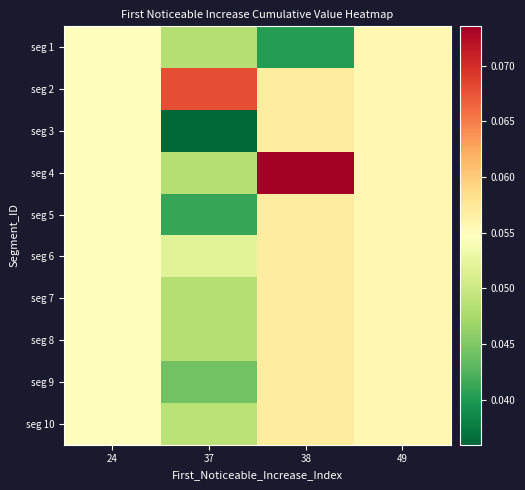

Reading left to right, extract all data points from this chart.

seg 1: 24=0.1	37=0.0	38=0.0	49=0.1
seg 2: 24=0.1	37=0.1	38=0.1	49=0.1
seg 3: 24=0.1	37=0.0	38=0.1	49=0.1
seg 4: 24=0.1	37=0.0	38=0.1	49=0.1
seg 5: 24=0.1	37=0.0	38=0.1	49=0.1
seg 6: 24=0.1	37=0.1	38=0.1	49=0.1
seg 7: 24=0.1	37=0.0	38=0.1	49=0.1
seg 8: 24=0.1	37=0.0	38=0.1	49=0.1
seg 9: 24=0.1	37=0.0	38=0.1	49=0.1
seg 10: 24=0.1	37=0.0	38=0.1	49=0.1